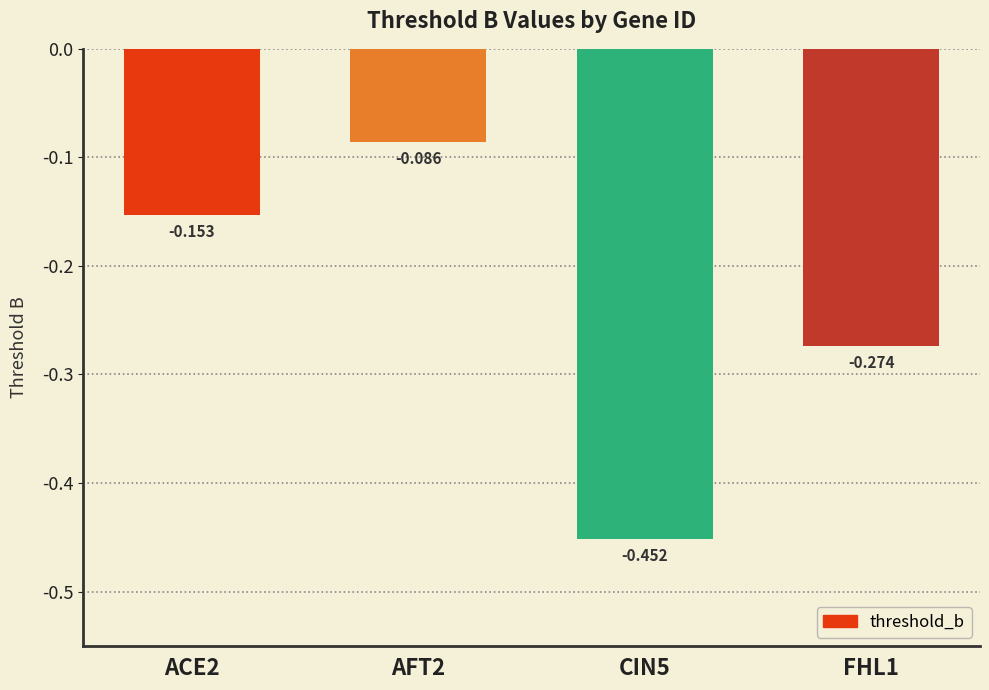

At which label is the value closest to 0?

AFT2